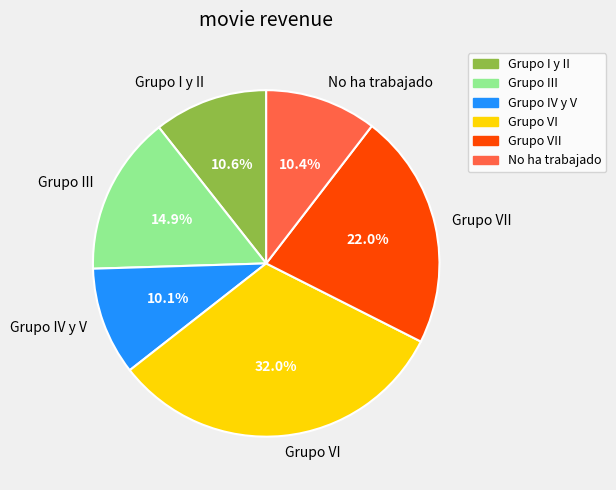

Combined, what portion of the pie is Grupo VI and Grupo VII?

54.0%